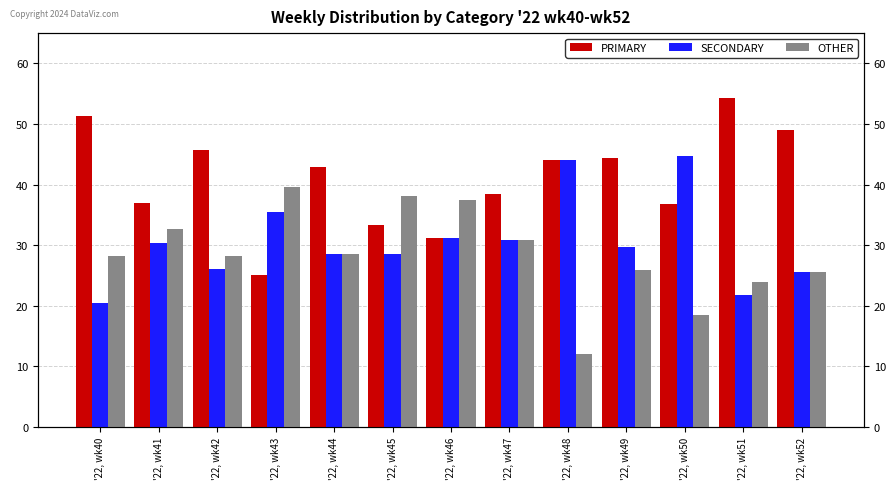

The value of PRIMARY at '22, wk51 is 54.3. True or false?

True